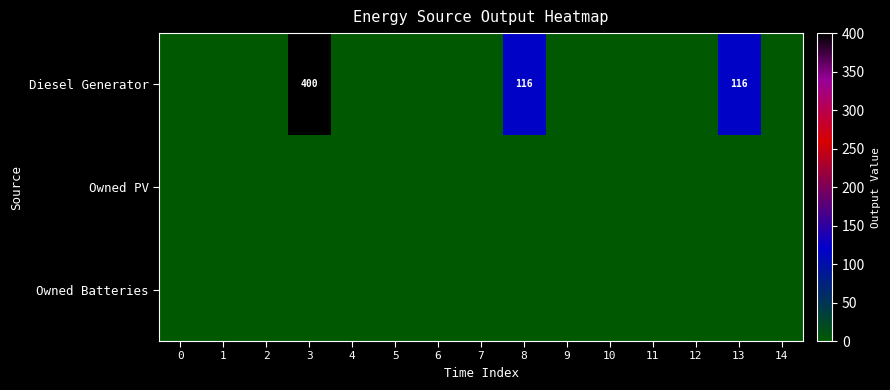

Which category has the highest value across all series?

3